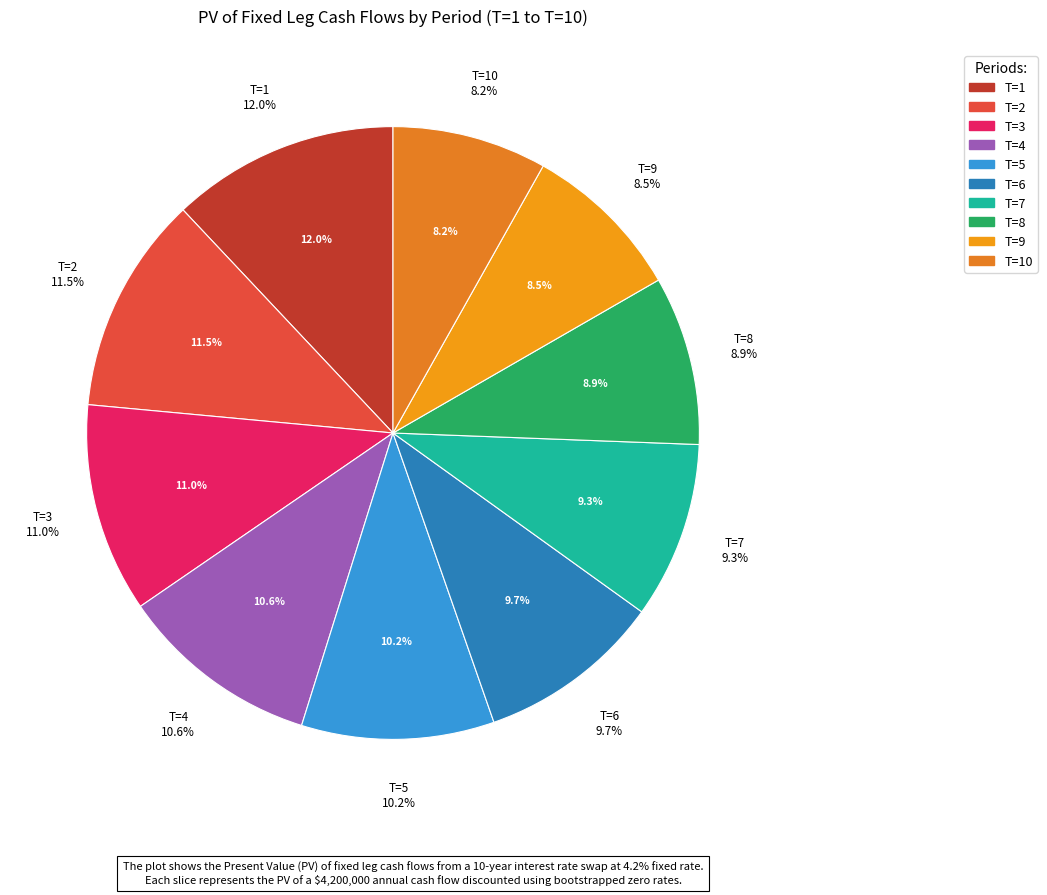

Combined, do T=3 and T=8 account for over 50%?

No